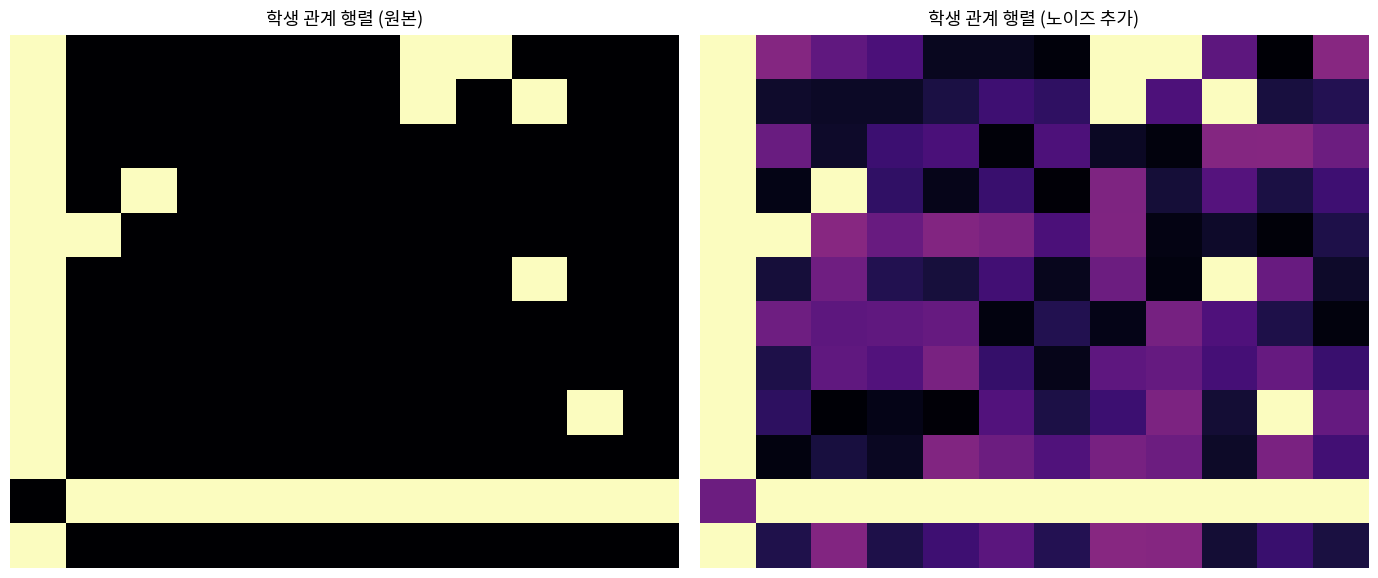

Which category has the lowest value across all series?

10